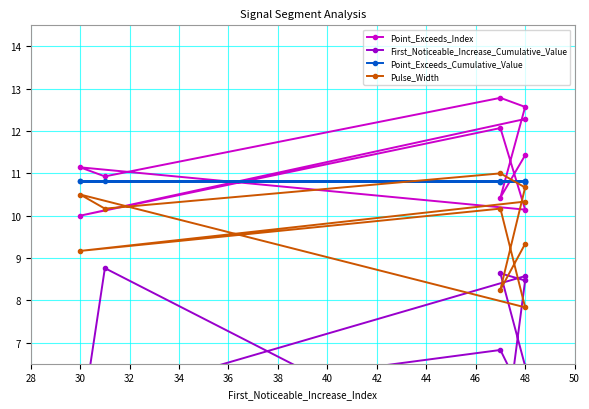

What are all the series names shown in the legend?

Point_Exceeds_Index, First_Noticeable_Increase_Cumulative_Value, Point_Exceeds_Cumulative_Value, Pulse_Width